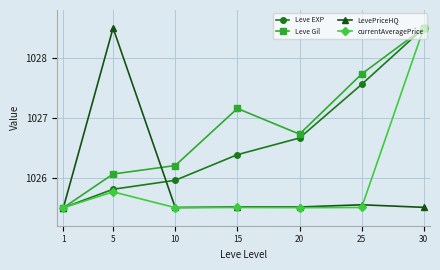

What is the maximum value for Leve Gil?

1028.5